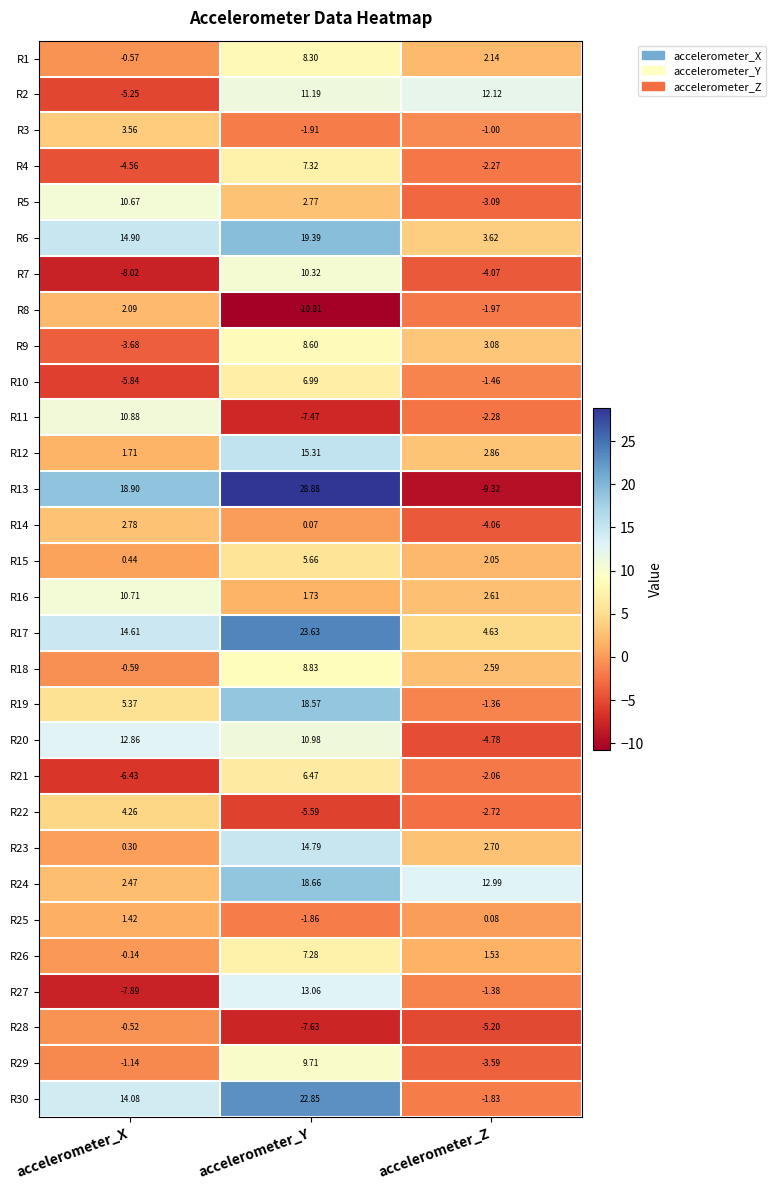

At which label is R19 closest to 8?

accelerometer_X